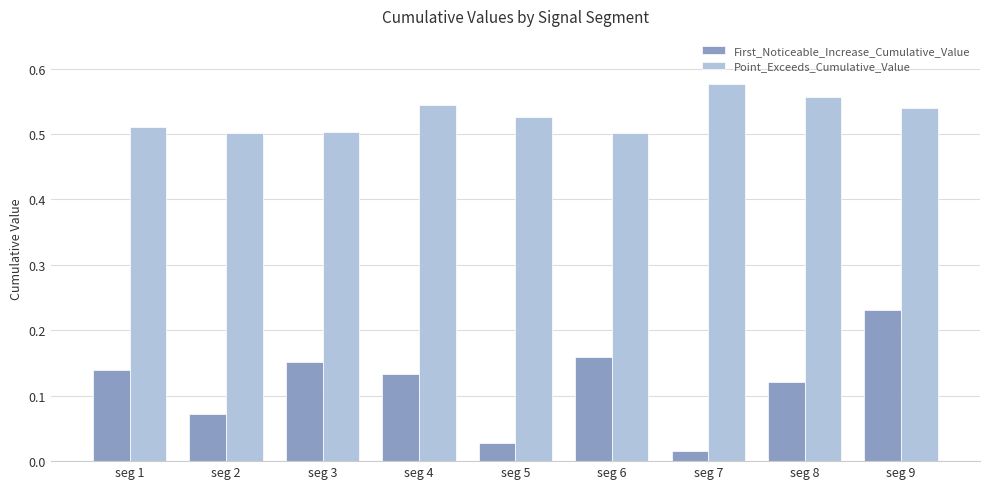

How many categories are shown in the chart?

9